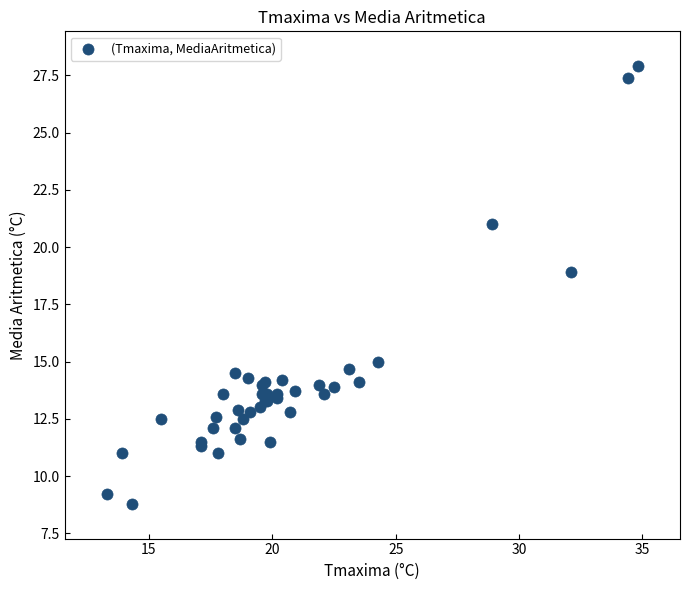

What Y value in the scatter plot is closest to 18?

18.9